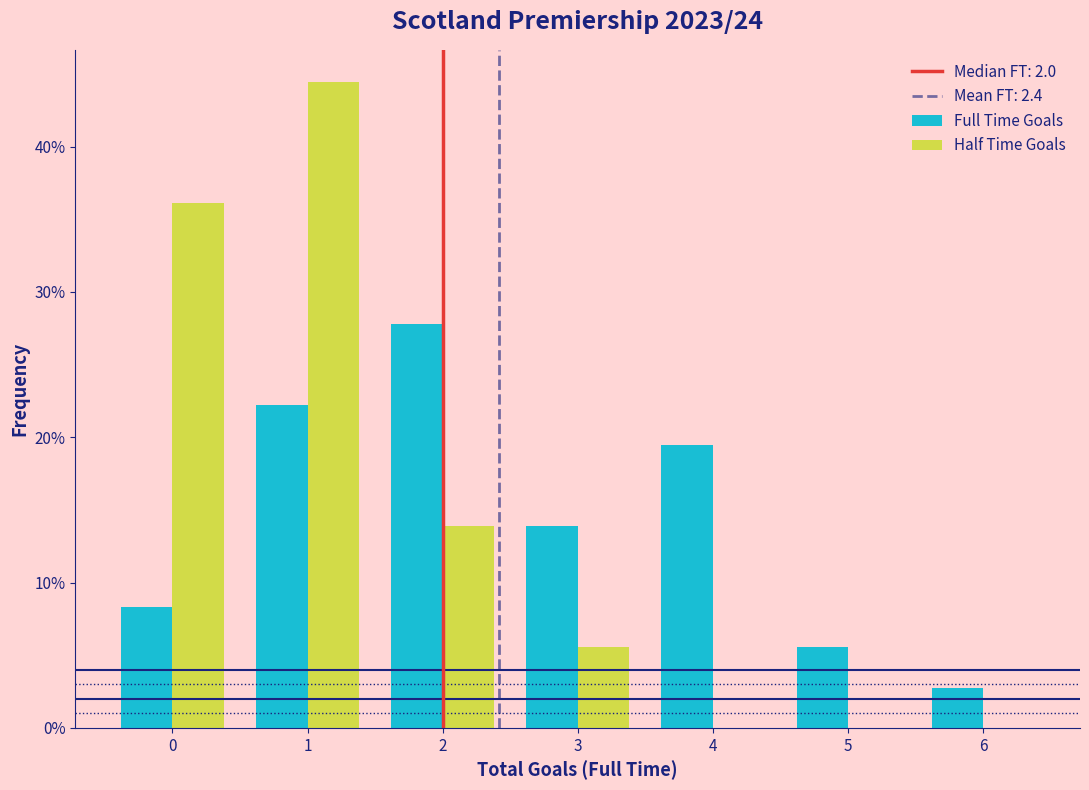

Reading left to right, list every range on the x-axis with the height of the bar of each series over it. The values are not printed on the chart, so give them approximately, as read against the axis.

-0.5 to 0.5: Full Time Goals=8	Half Time Goals=36
0.5 to 1.5: Full Time Goals=22	Half Time Goals=44
1.5 to 2.5: Full Time Goals=28	Half Time Goals=14
2.5 to 3.5: Full Time Goals=14	Half Time Goals=6
3.5 to 4.5: Full Time Goals=19	Half Time Goals=0
4.5 to 5.5: Full Time Goals=6	Half Time Goals=0
5.5 to 6.5: Full Time Goals=3	Half Time Goals=0